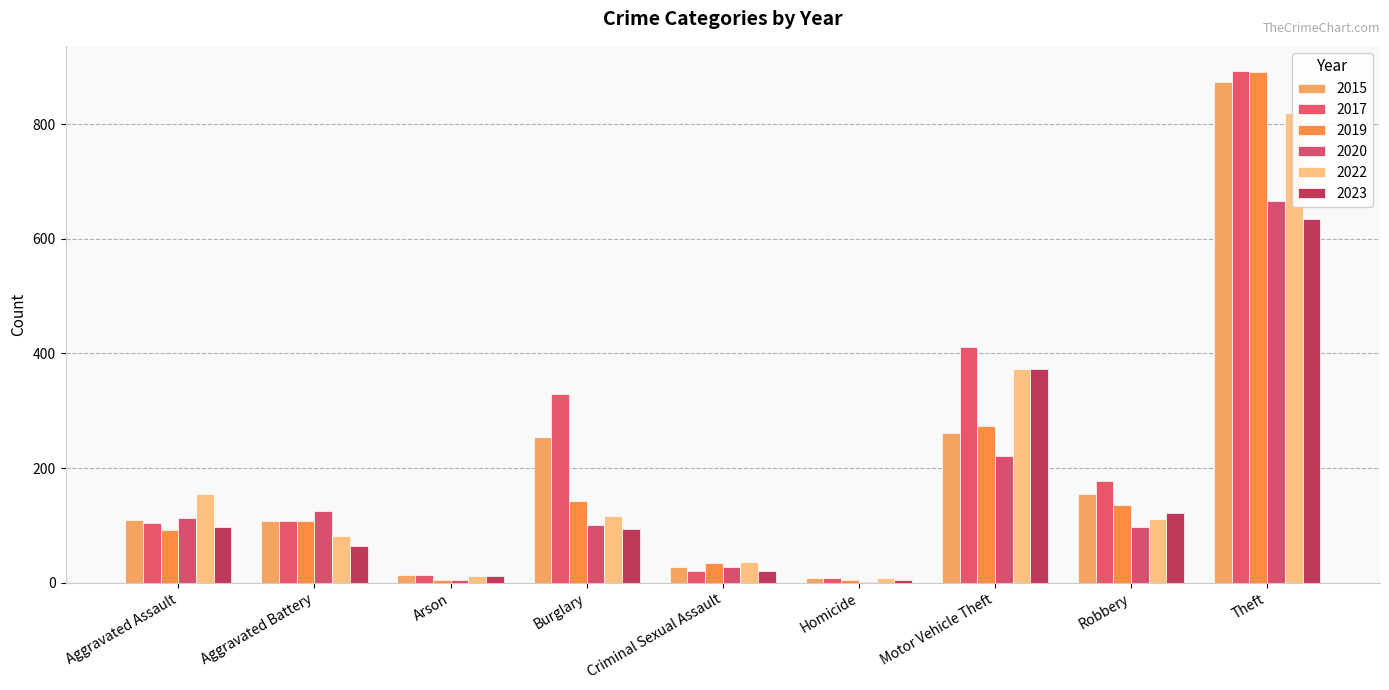

Which has a higher value, Criminal Sexual Assault or Theft?

Theft